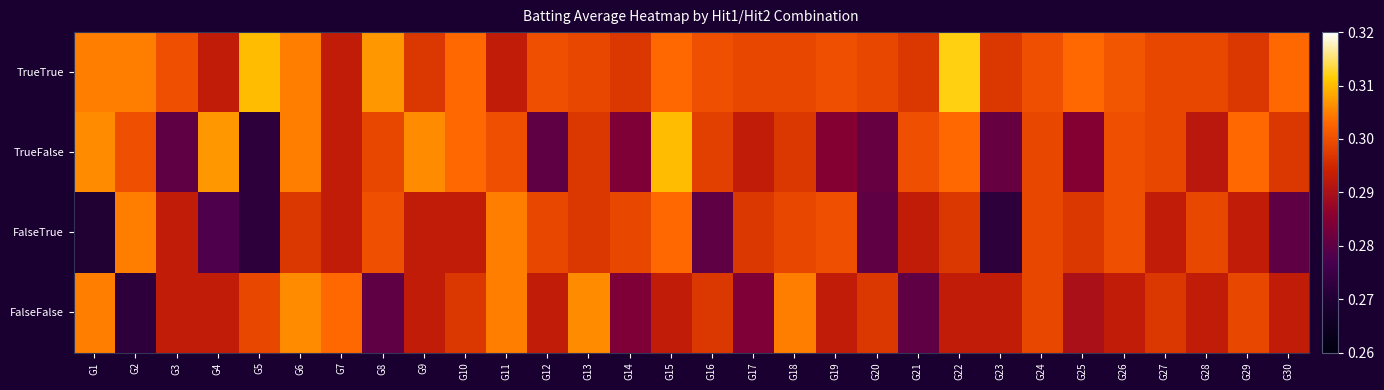

Rank the series at G7 from lowest to highest value.

TrueTrue, TrueFalse, FalseTrue, FalseFalse